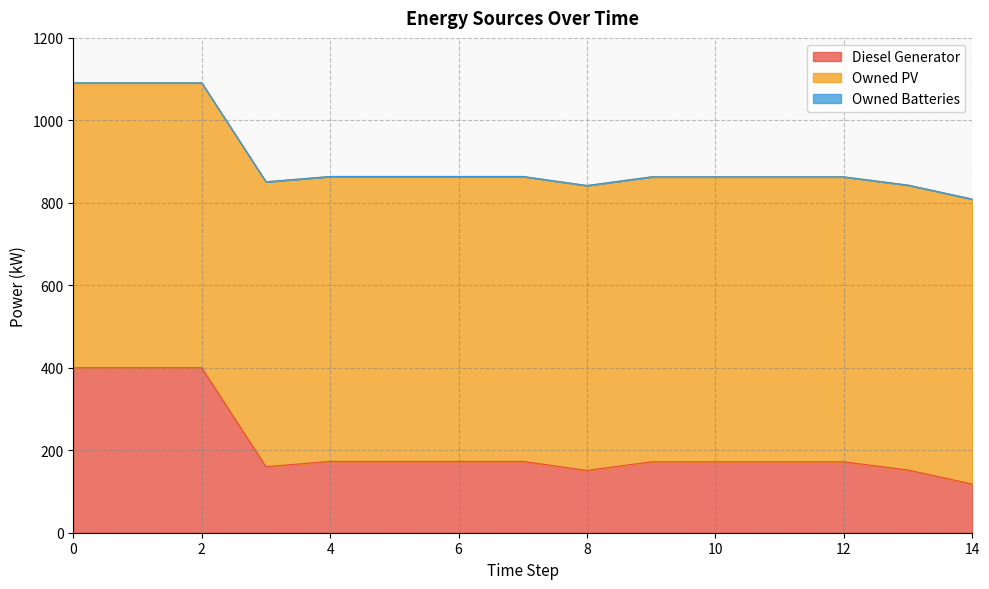

Does the chart have visible grid lines?

Yes